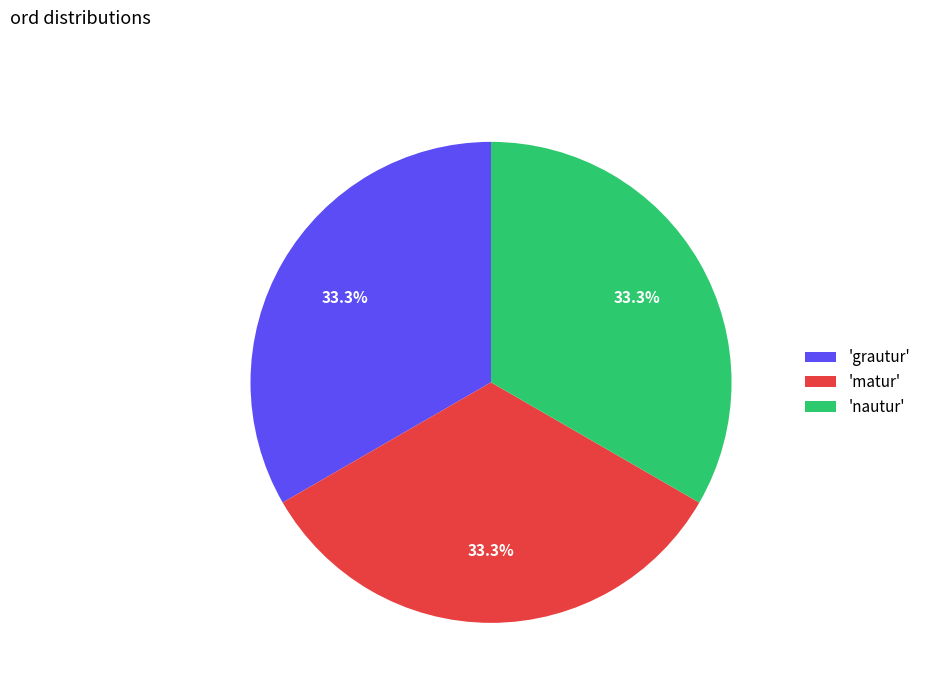

Does 'grautur' account for over 50% of the chart?

No